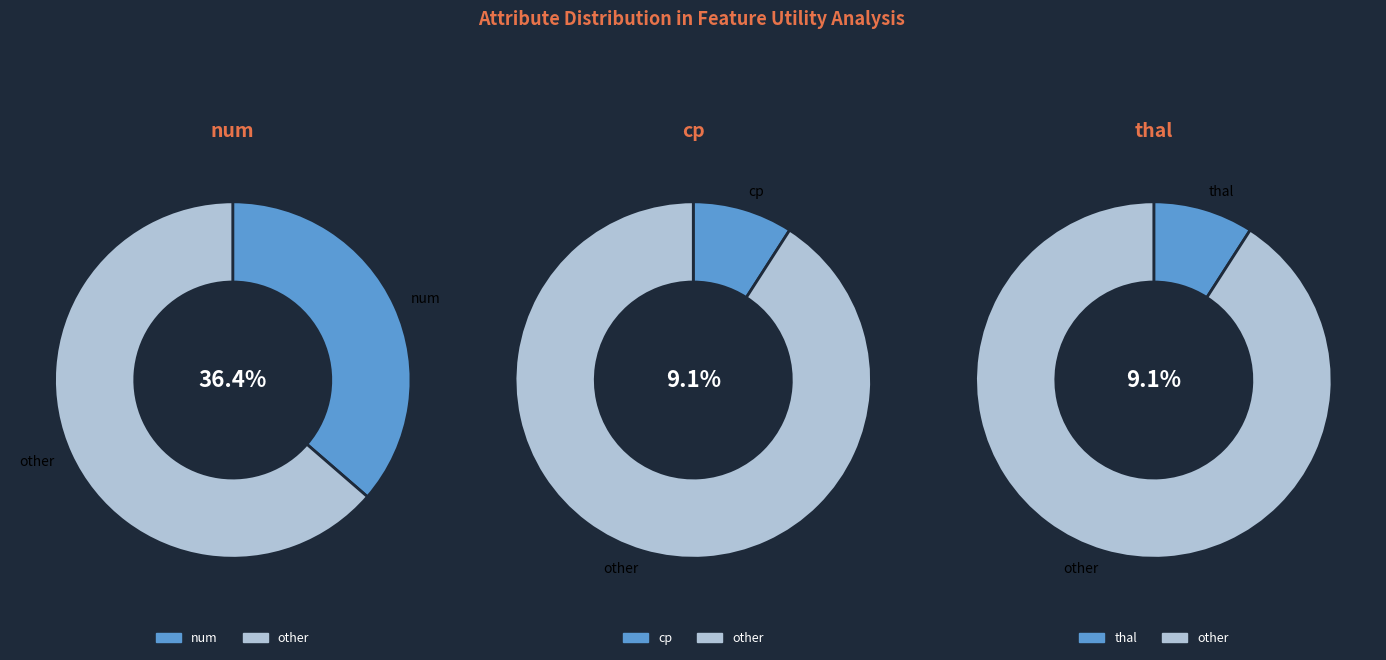

Does fbs account for over 50% of the chart?

No